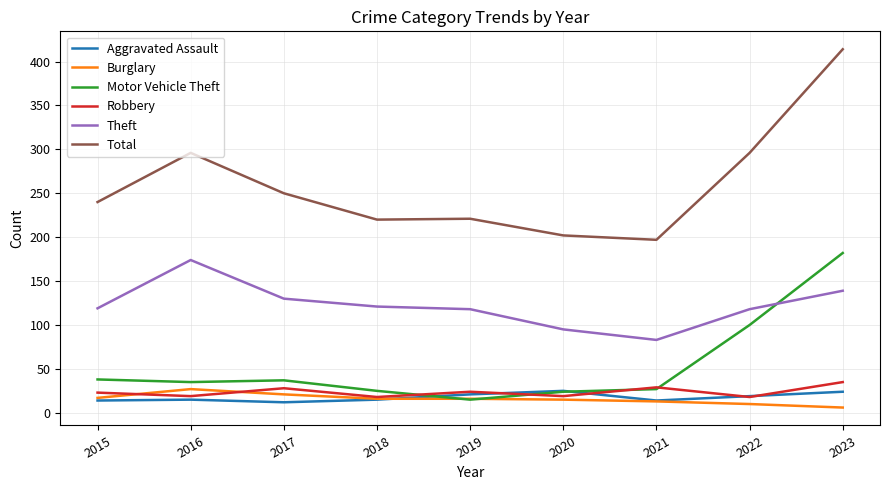

Is the value of Aggravated Assault at 2023 greater than the value of Motor Vehicle Theft at 2017?

No